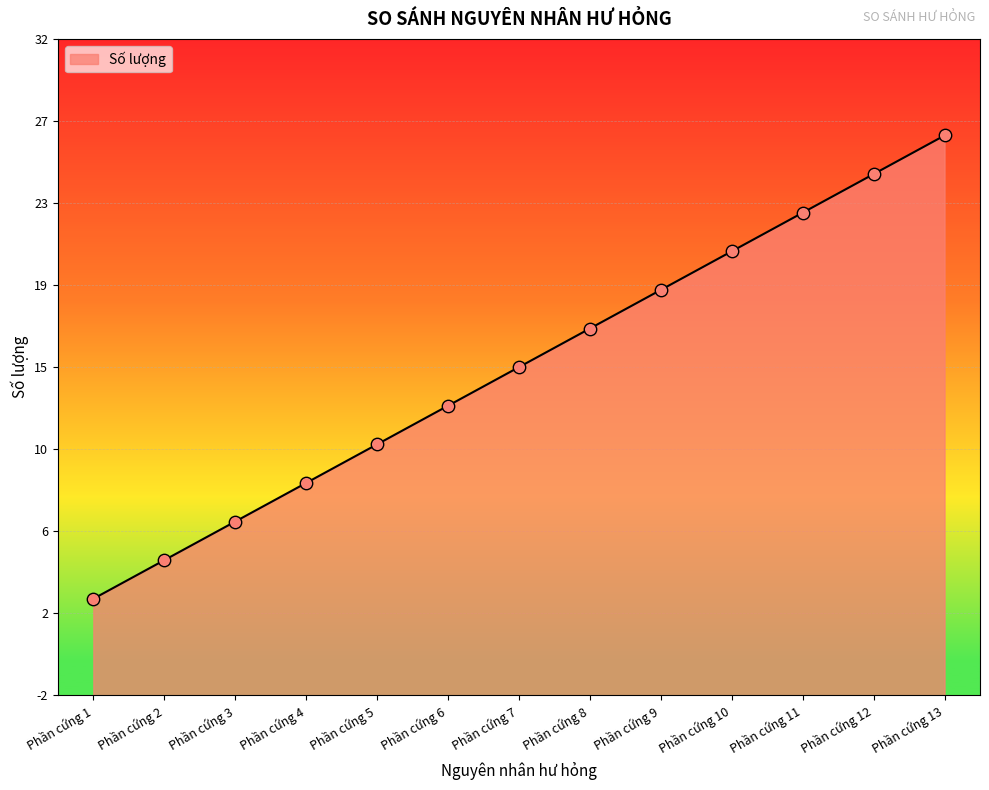

Between Phần cứng 8 and Phần cứng 9, which is larger?

Phần cứng 9